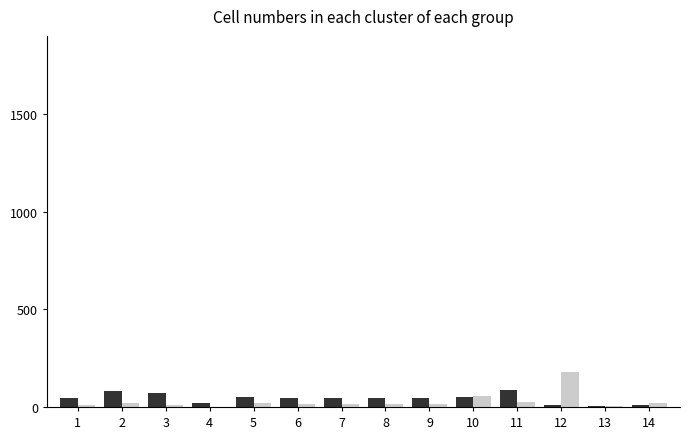

What is the maximum value shown in the chart?

180